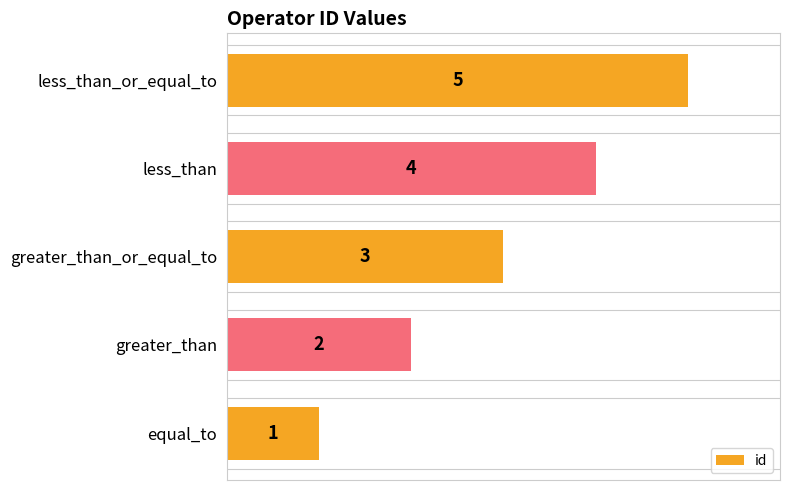

Does the chart contain stacked bars?

No